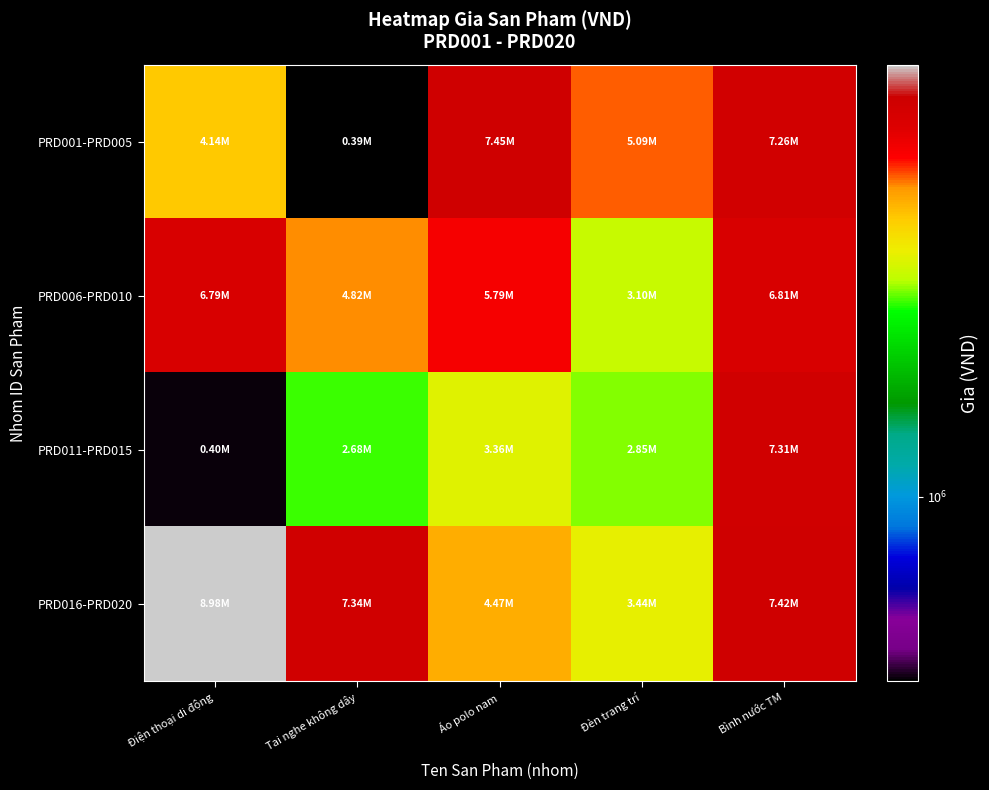

Rank the series at Tai nghe không dây from highest to lowest value.

PRD016-PRD020, PRD006-PRD010, PRD011-PRD015, PRD001-PRD005